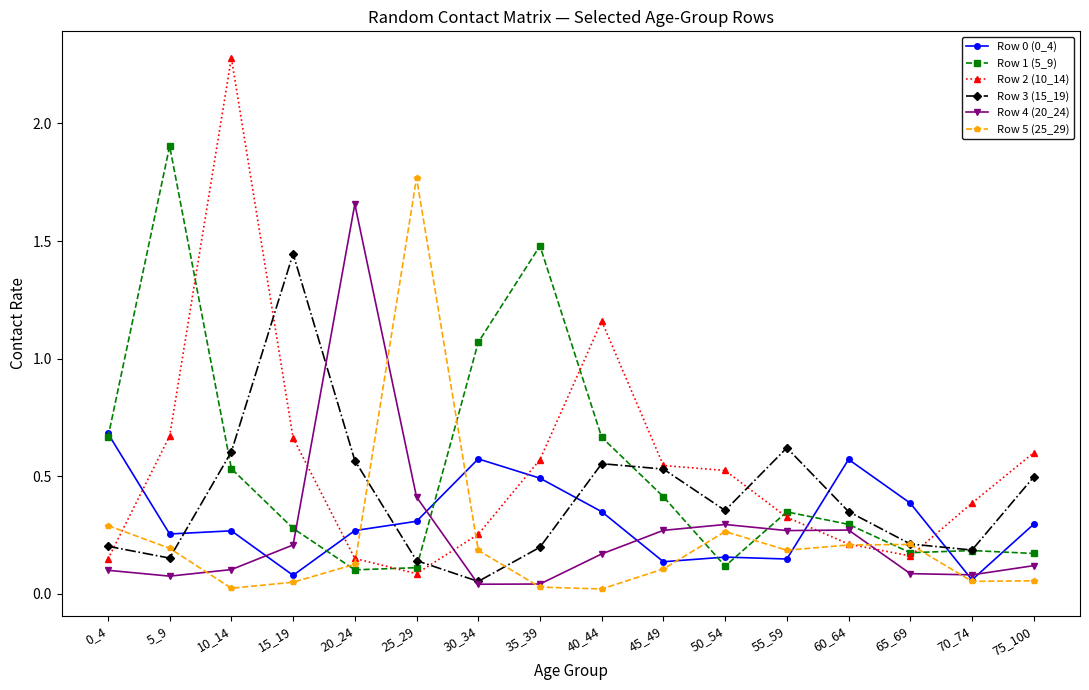

Where do Row 0 (0_4) and Row 3 (15_19) first cross each other?

5_9 and 10_14